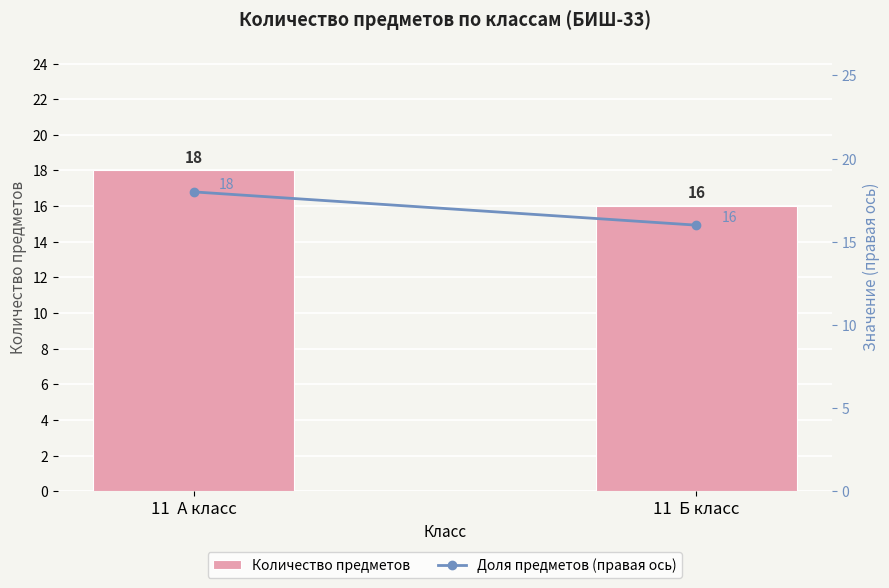

What is the average value of the Количество предметов series?

17